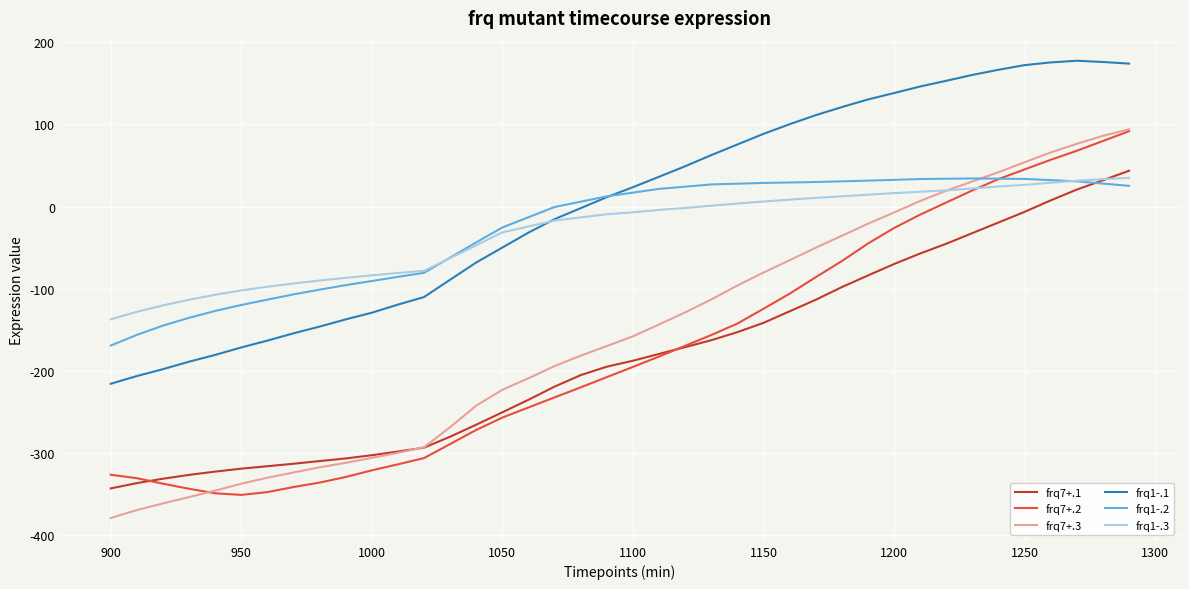

What is the minimum value shown in the chart?

-379.0